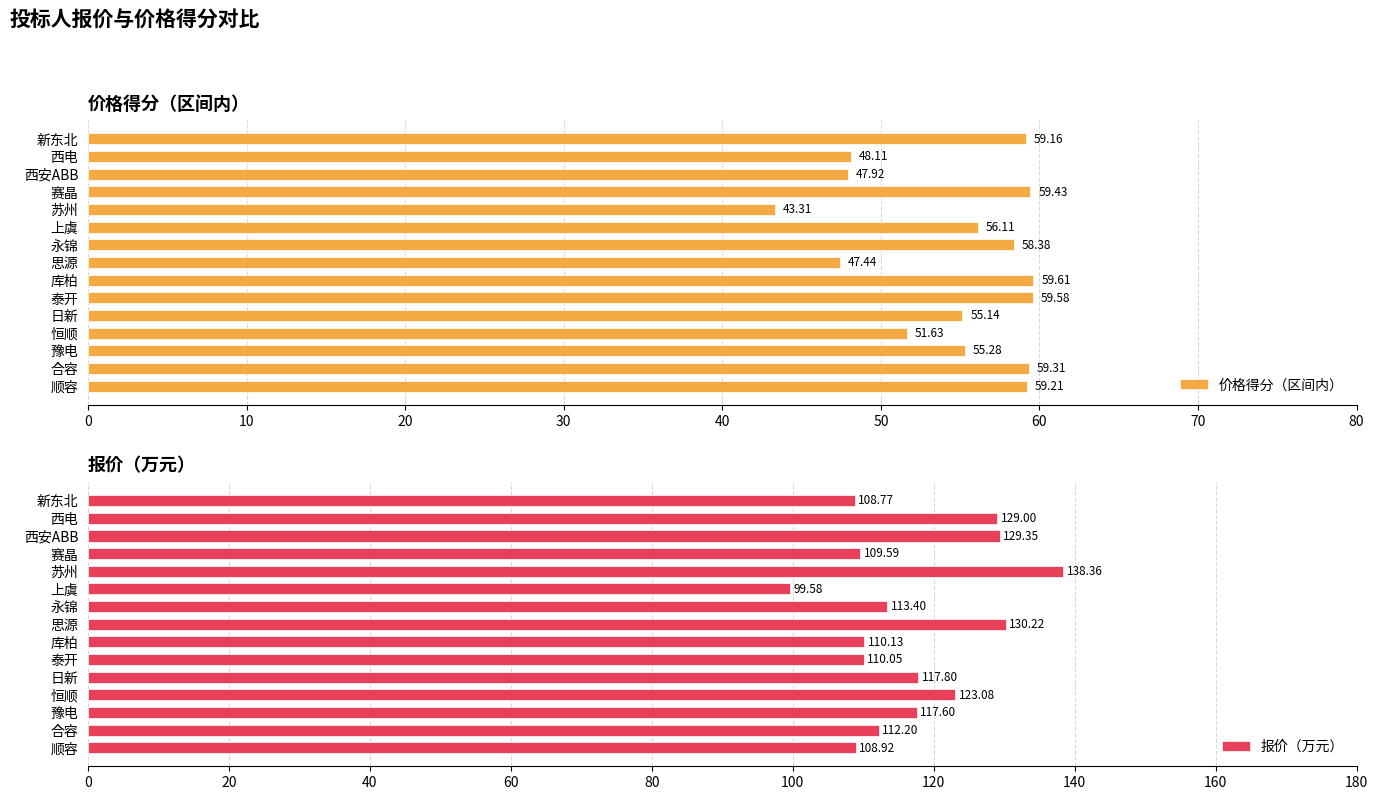

What is the difference between the 价格得分（区间内） values at 西电 and 永锦?

10.3